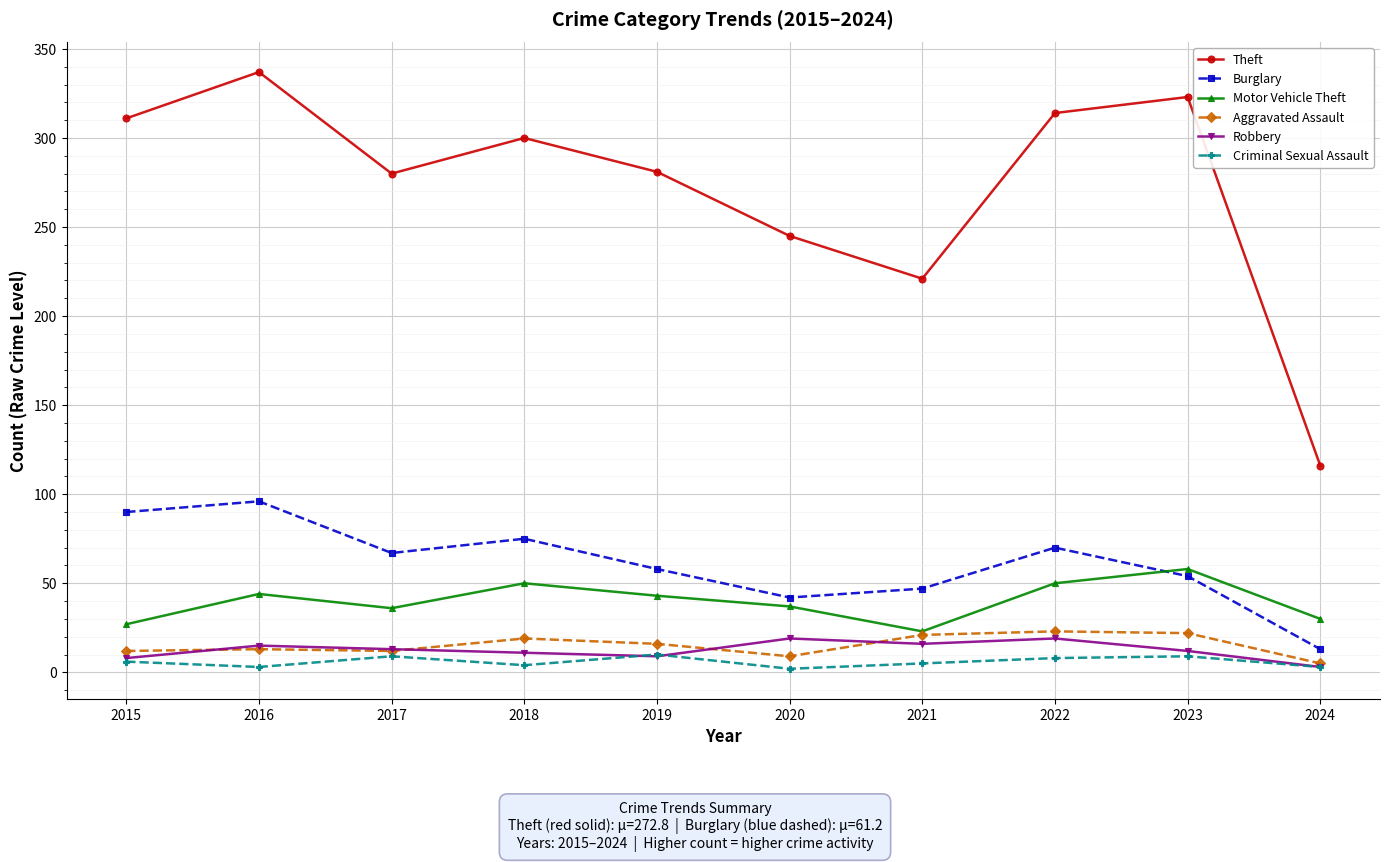

Which category has the highest value across all series?

2016